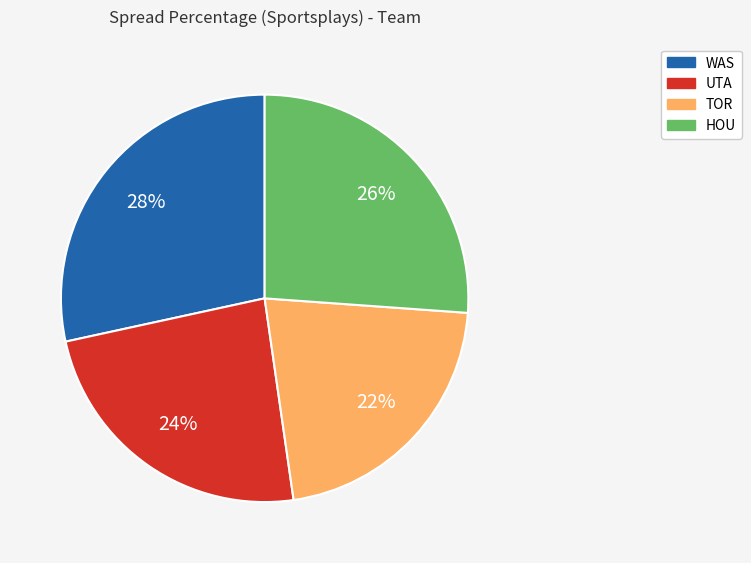

Is there any slice that represents more than half of the pie?

No